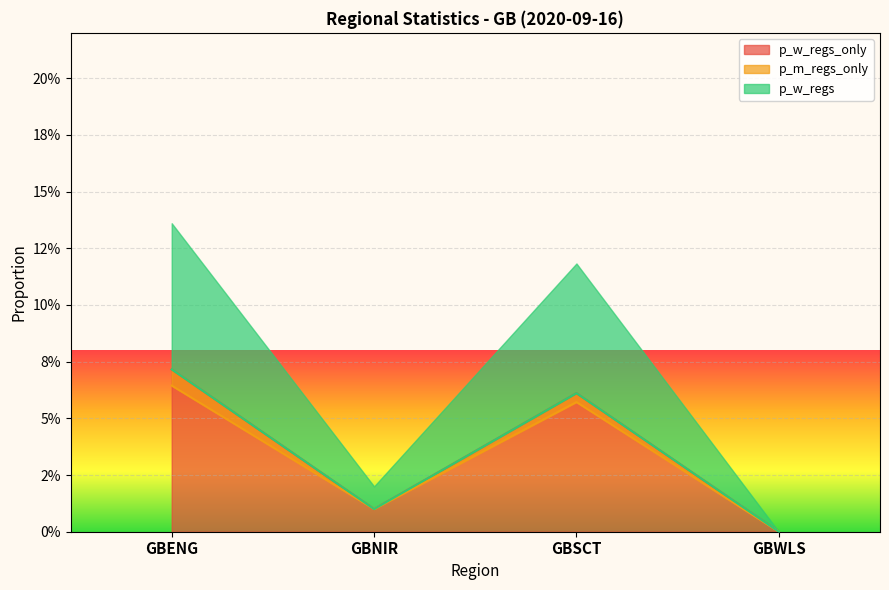

True or false: p_m_regs_only has more than 0 points higher than both neighbors.

True